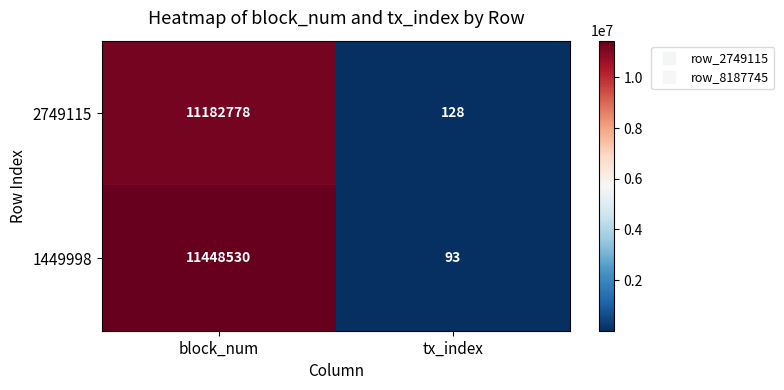

What is the average value of the 1449998 series?

5724312